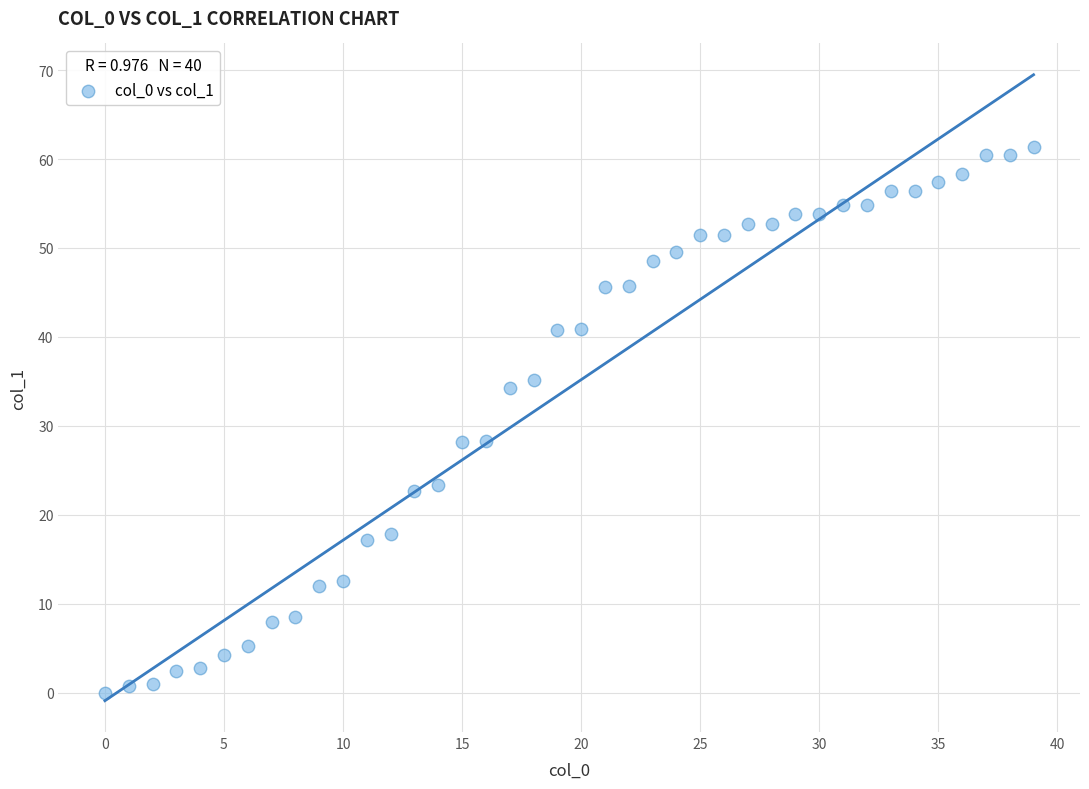

What is the range of X values (max minus min)?

39.0